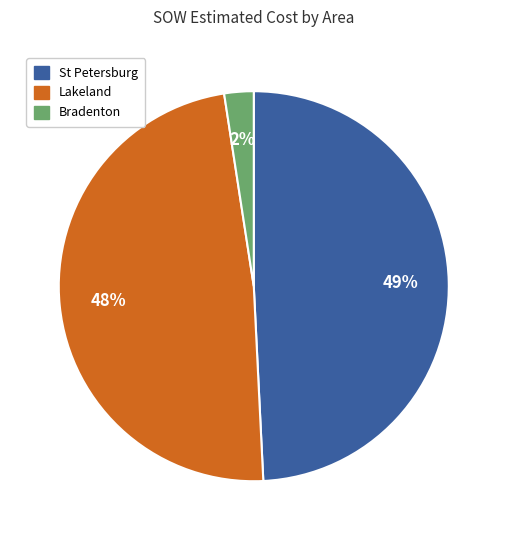

Does any single category account for the majority?

No